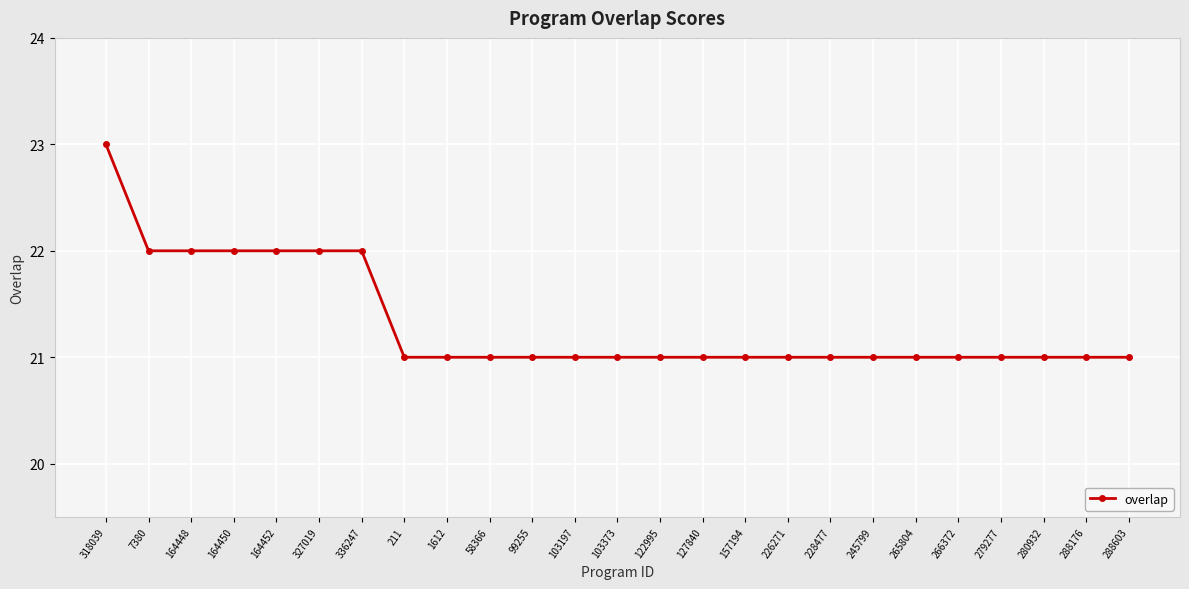

What is the difference between the maximum and minimum values?

2